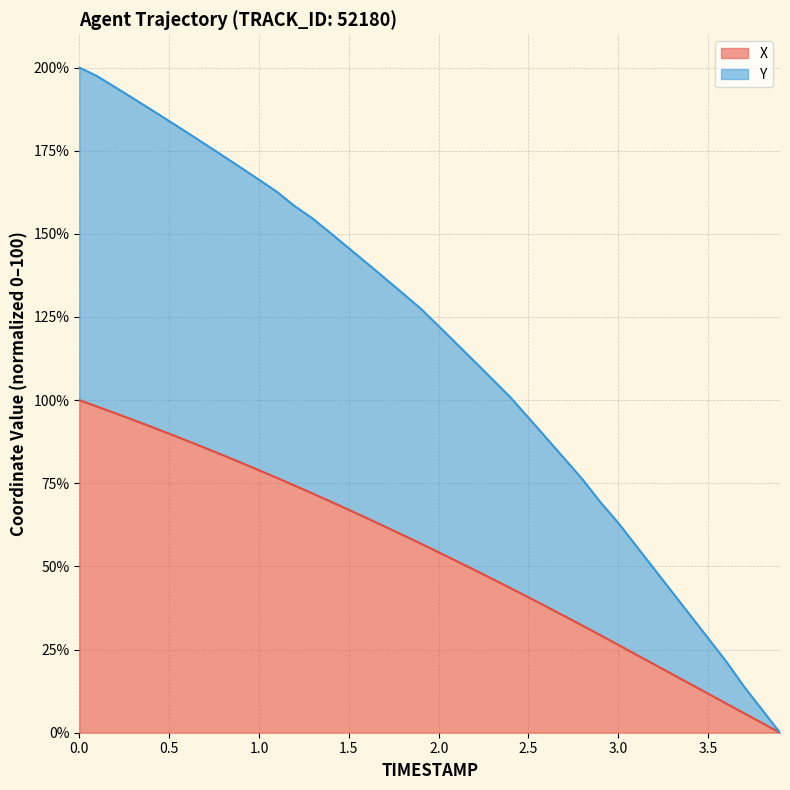

Does the chart have visible grid lines?

Yes